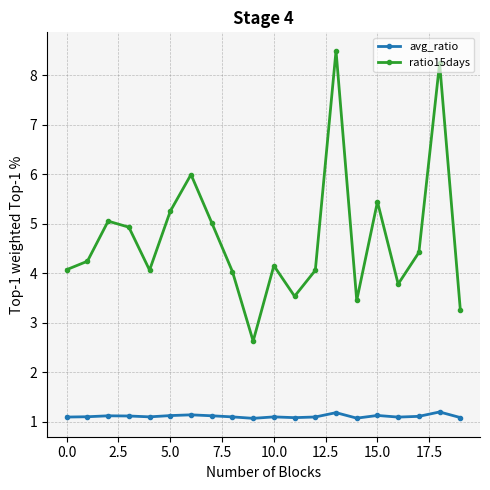

True or false: avg_ratio and ratio15days intersect in this chart.

False